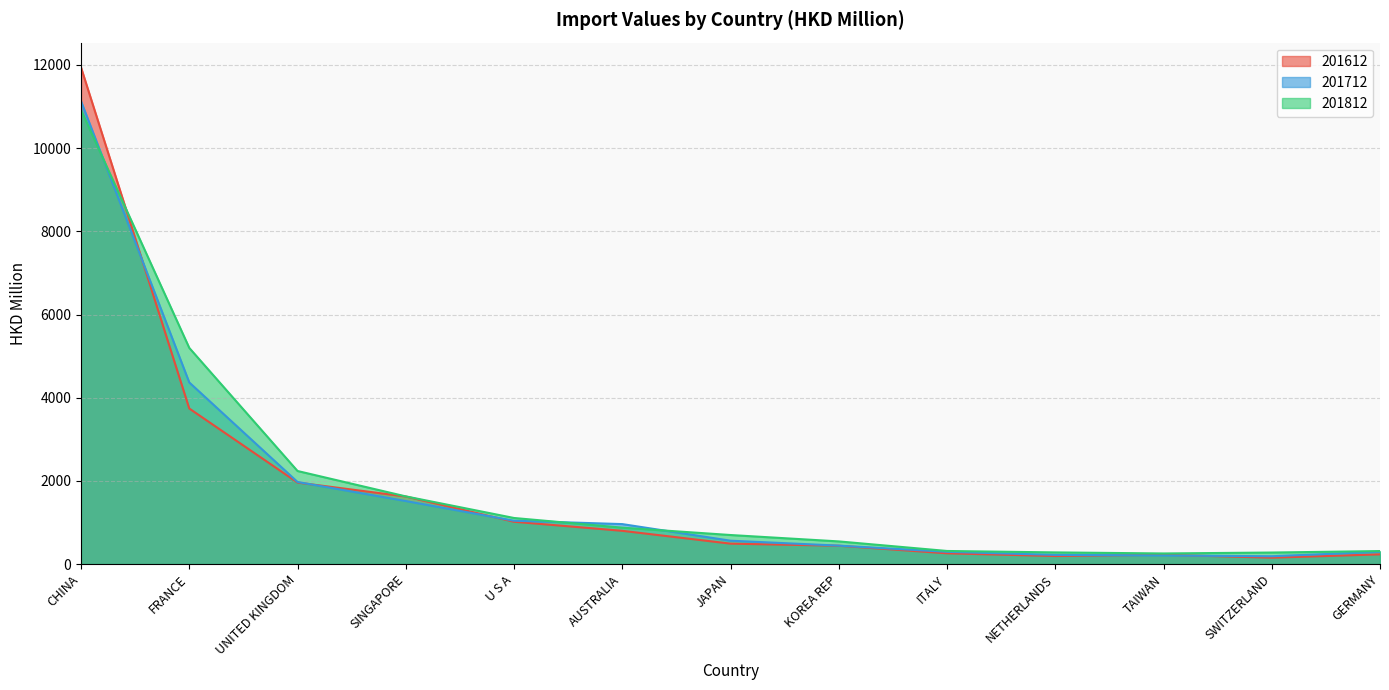

What is the label of the 7th point from the right?

JAPAN